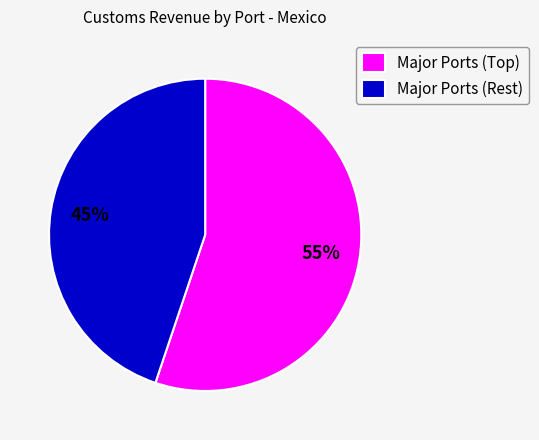

To the nearest percent, what is the average slice percentage?

50%